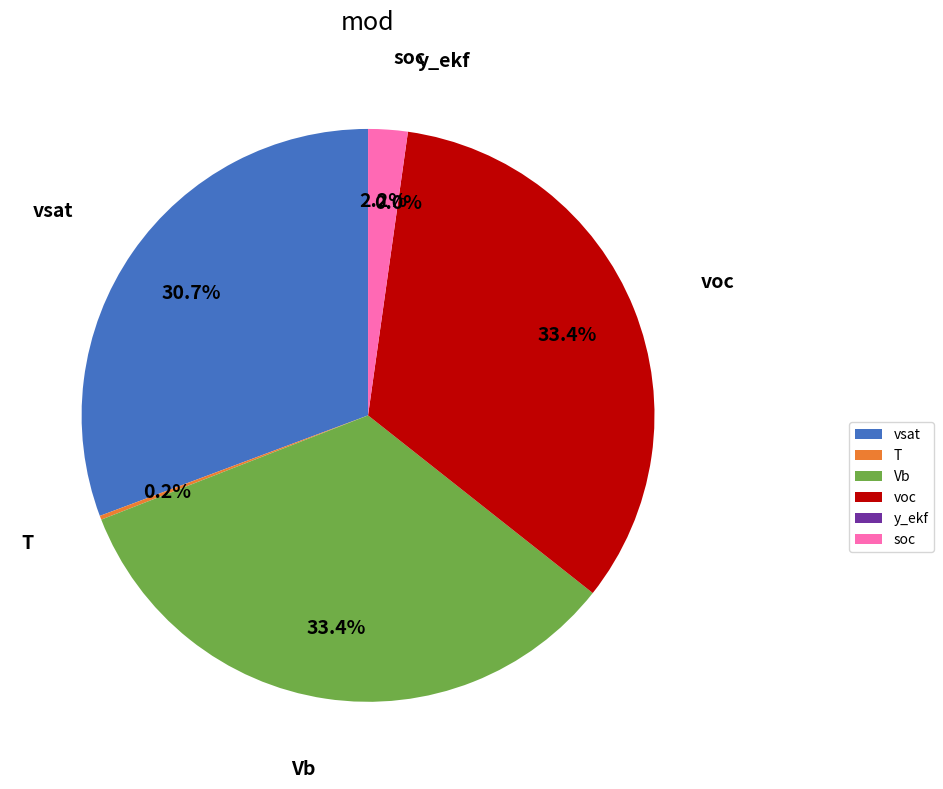

Is there any slice that represents more than half of the pie?

No